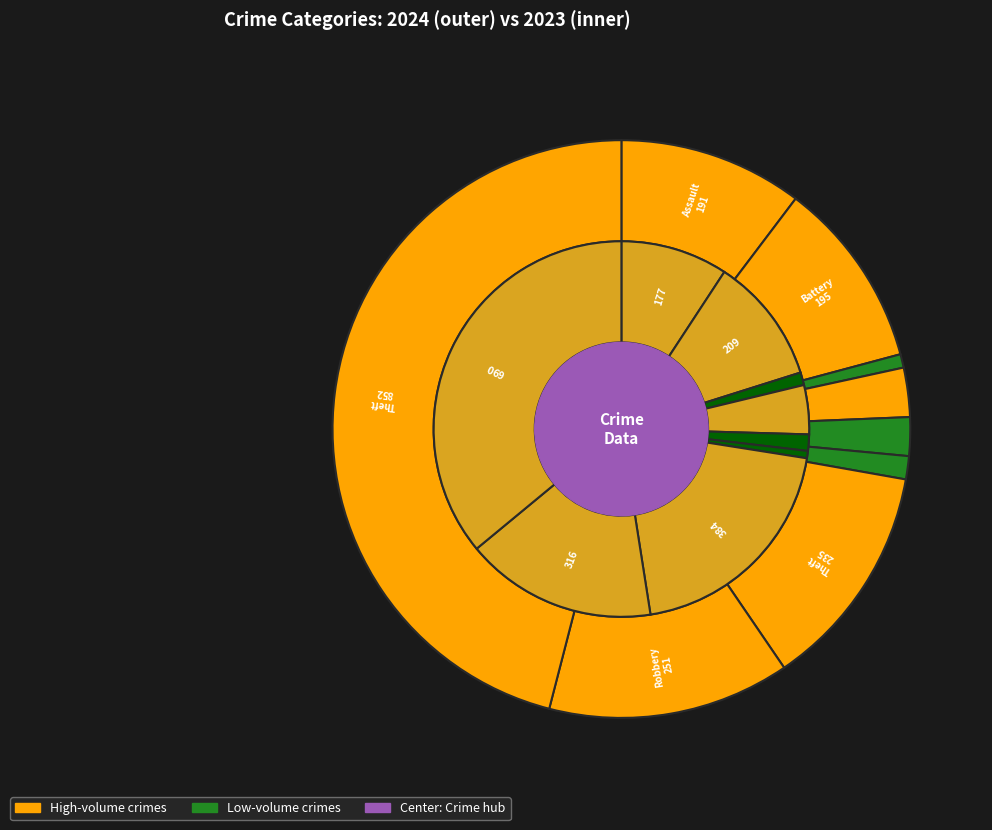

How many segments does this pie chart have?

9